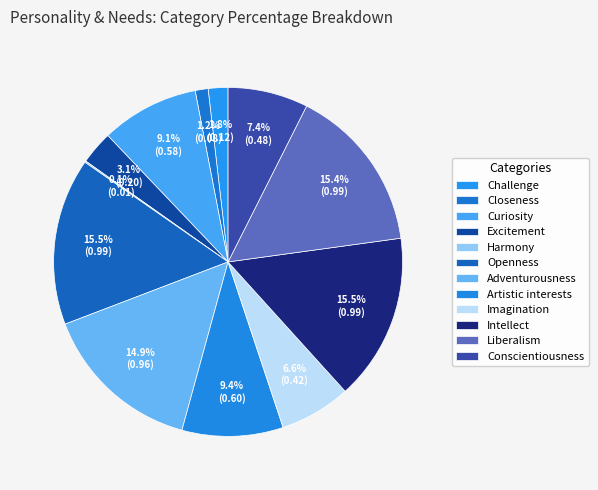

What is the largest slice in the pie chart?

Openness